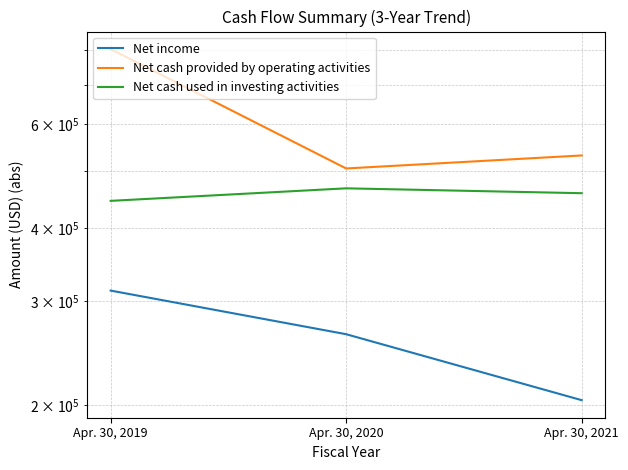

What is the difference between the maximum and second lowest values in the Net cash provided by operating activities series?

273474